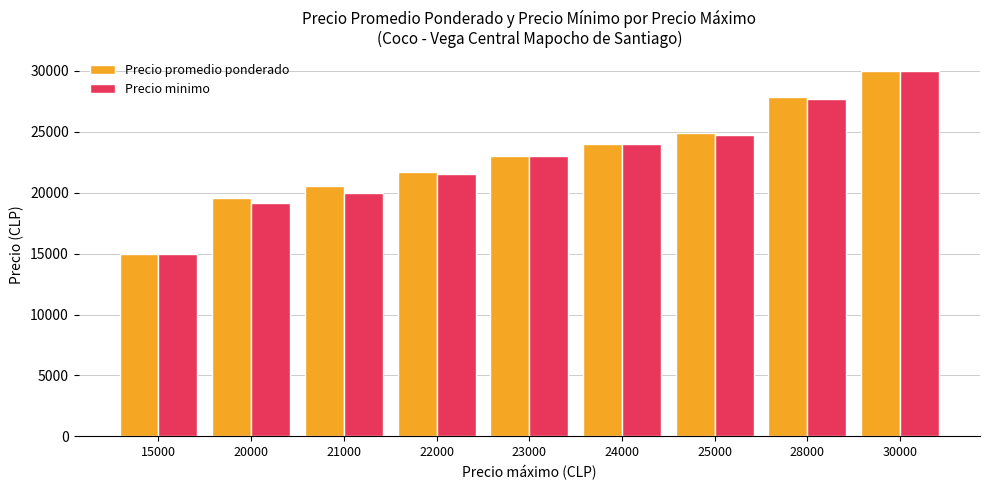

What is the total value across all series at 21000?

40533